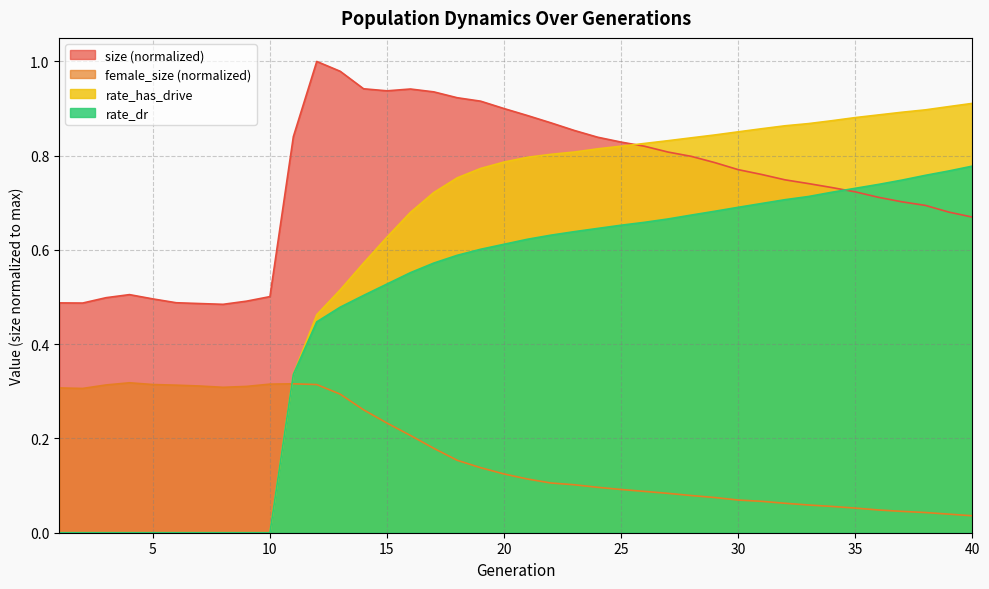

How many distinct data groups are displayed?

4